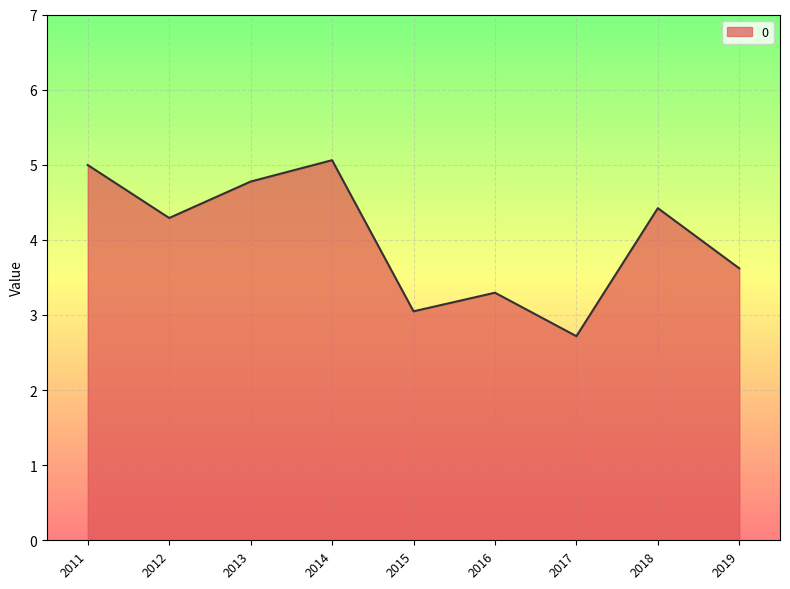

What is the smallest value displayed?

2.7